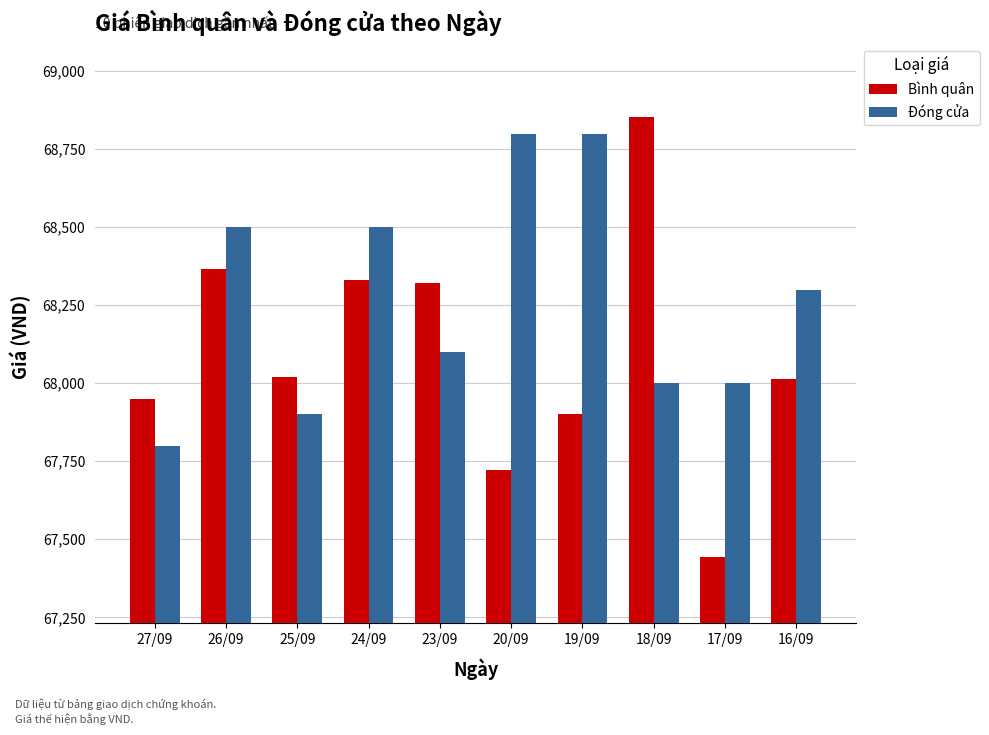

Reading right to left, list all the values displayed in this chart.

Bình quân: 68013	67442	68854	67902	67721	68322	68330	68021	68365	67950
Đóng cửa: 68300	68000	68000	68800	68800	68100	68500	67900	68500	67800